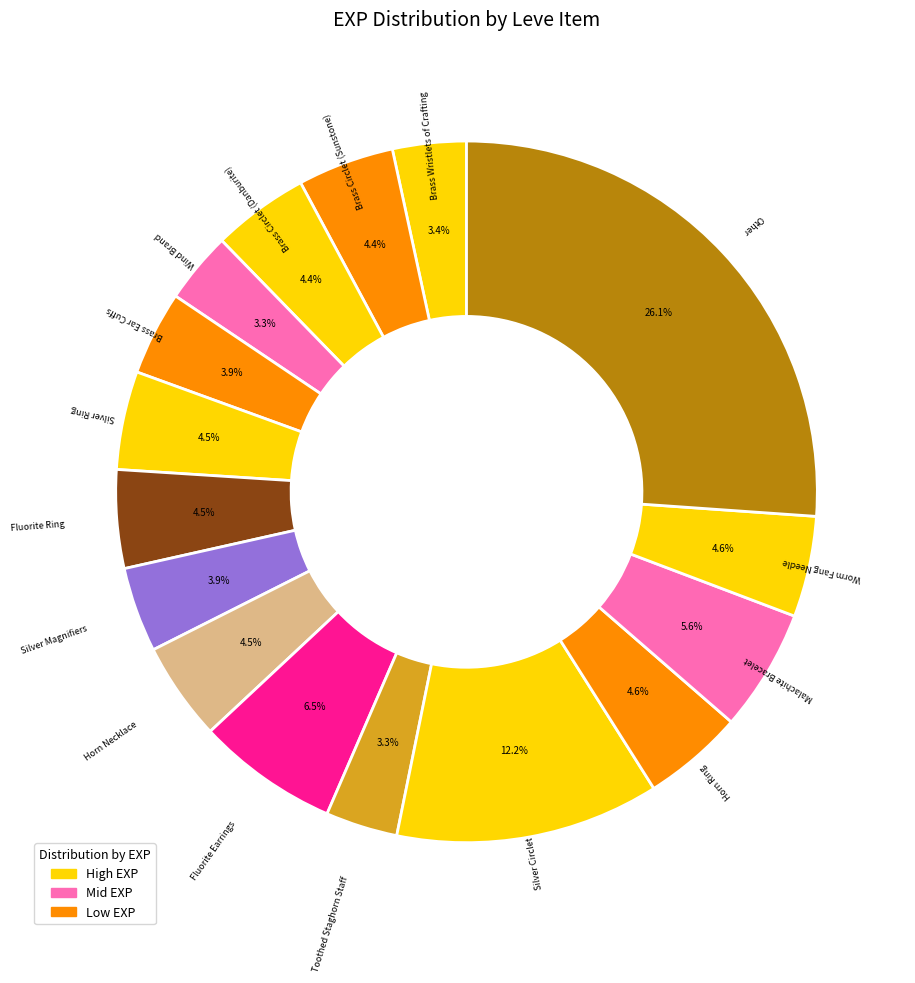

Count the number of slices in the pie.

16